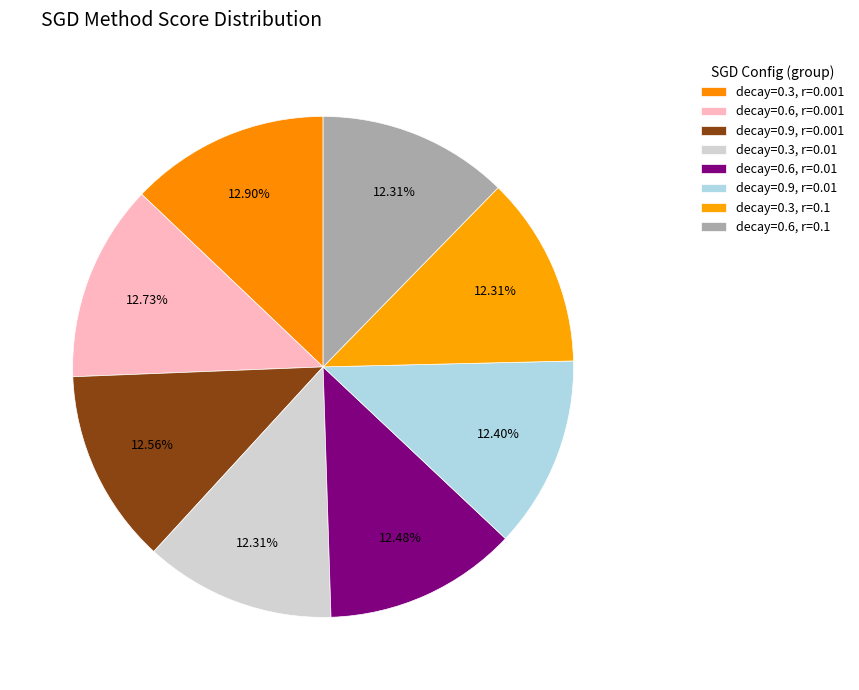

Count the number of slices in the pie.

8